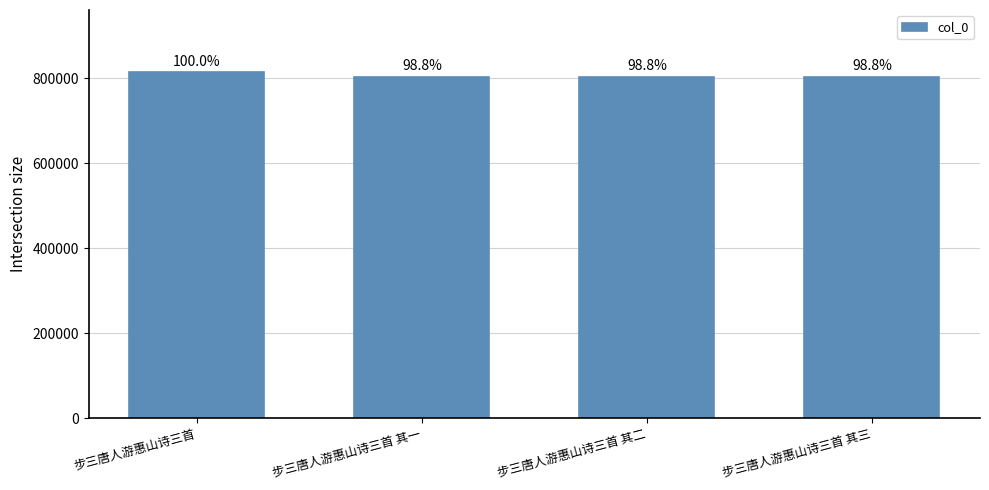

The value at 步三唐人游惠山诗三首 其二 is 457039. True or false?

False